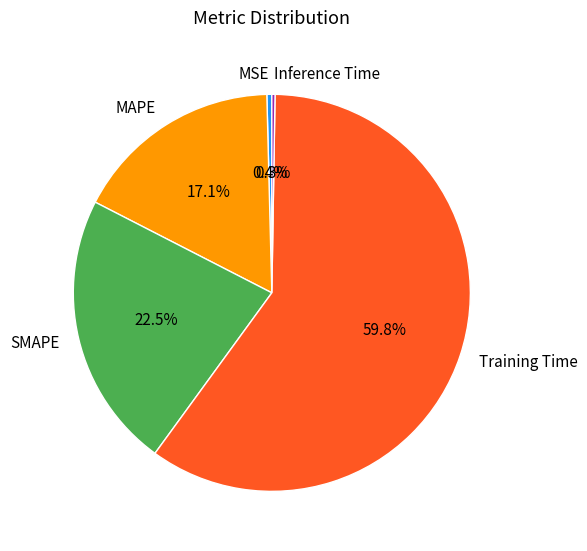

Is there a majority slice in this chart?

Yes